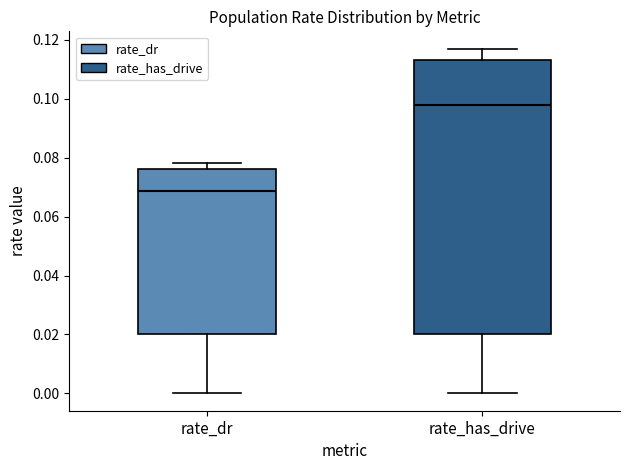

Where does the lower whisker of the box for rate_has_drive end on the y-axis? The values are not printed on the chart, so give them approximately, as read against the axis.

0.000